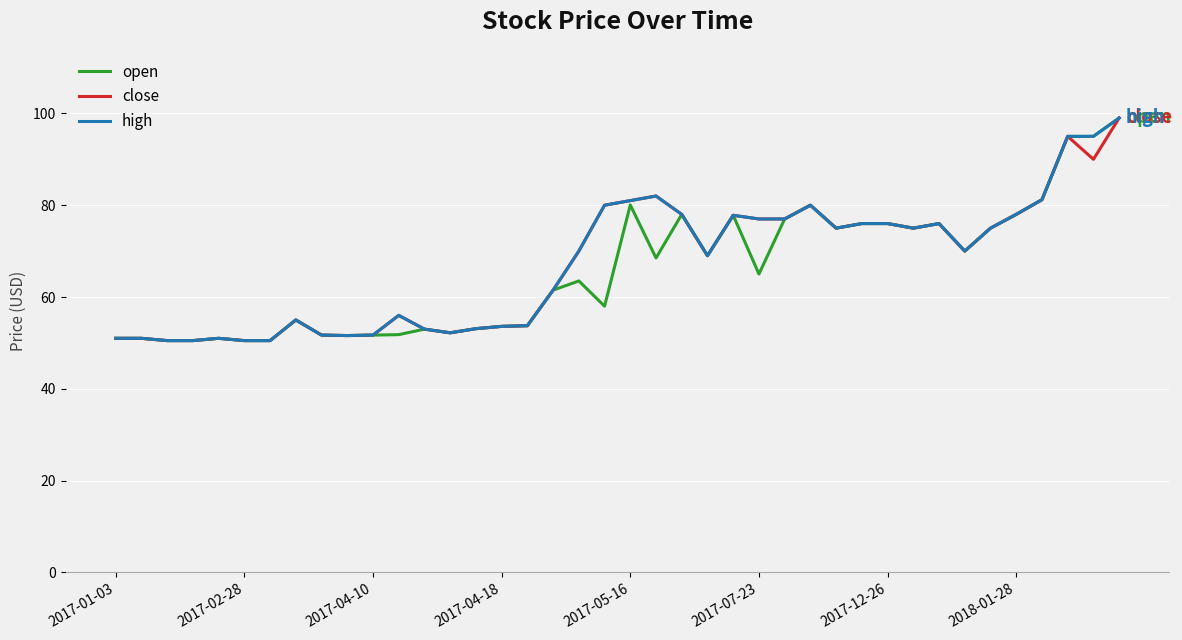

What is the lowest value of the high series?

50.5